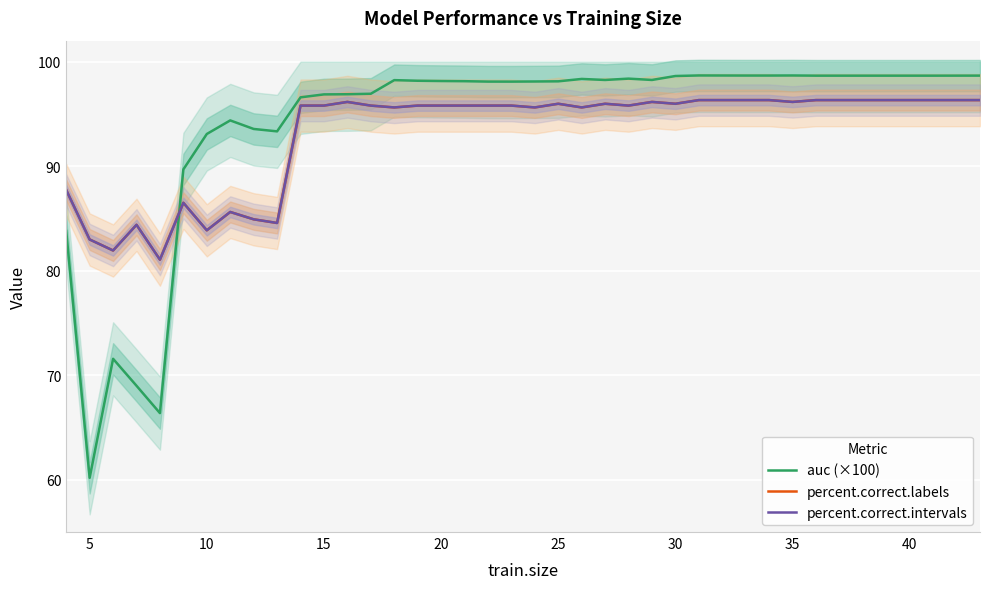

Which series ends up on top after the final intersection of percent.correct.intervals and auc (×100)?

auc (×100)